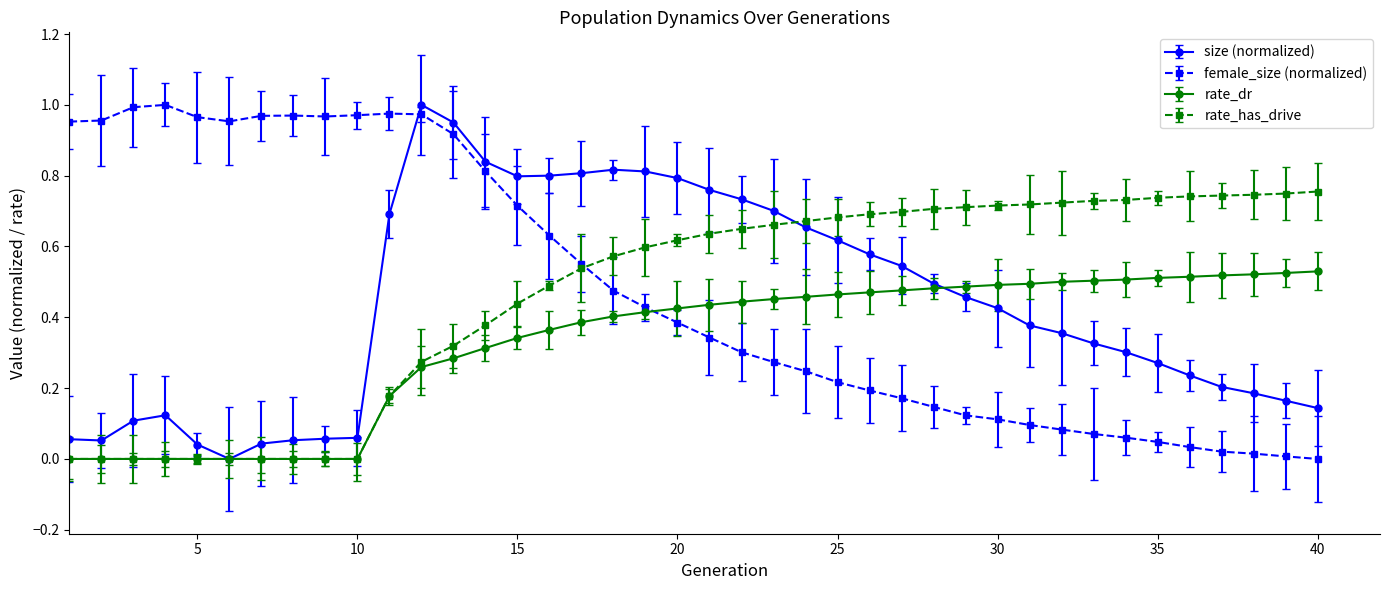

True or false: female_size (normalized) and rate_dr cross at least once.

True